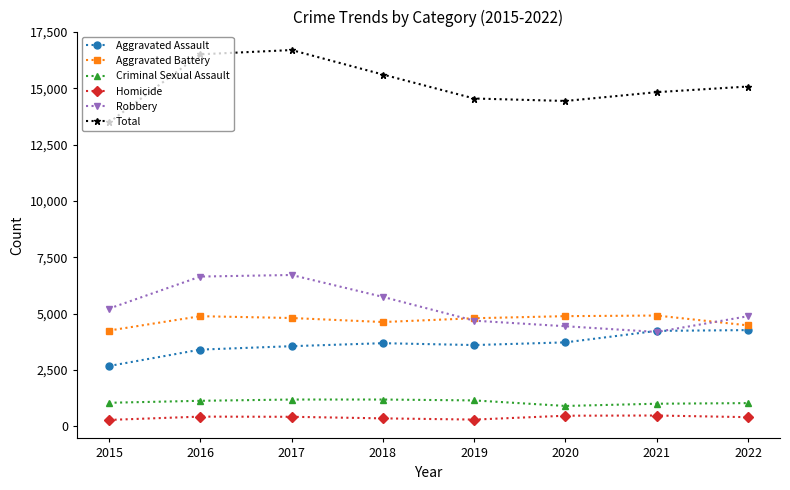

What is the spread (max minus min) of values at 2021?

14352